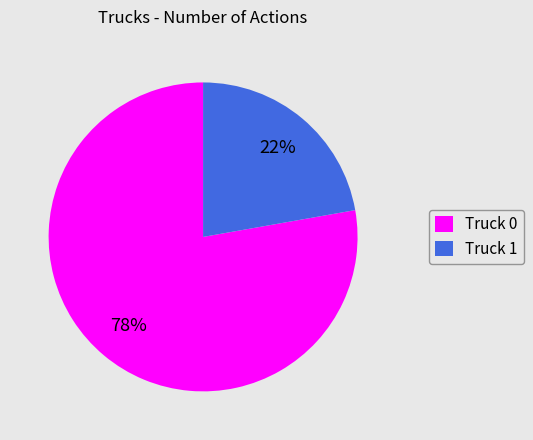

Is there any slice that represents more than half of the pie?

Yes